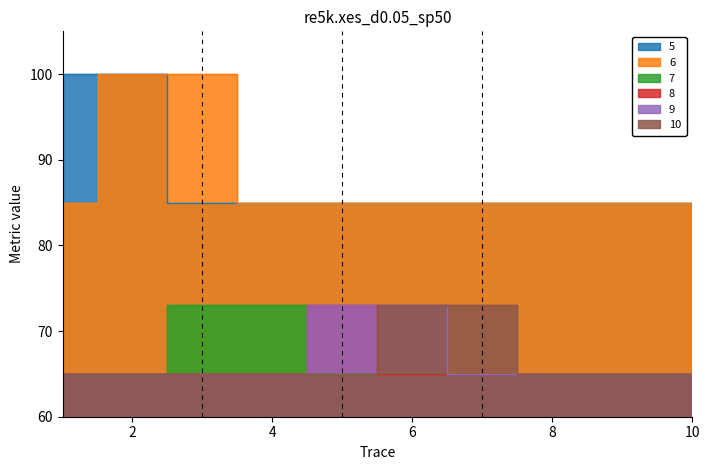

Does the chart have visible grid lines?

No